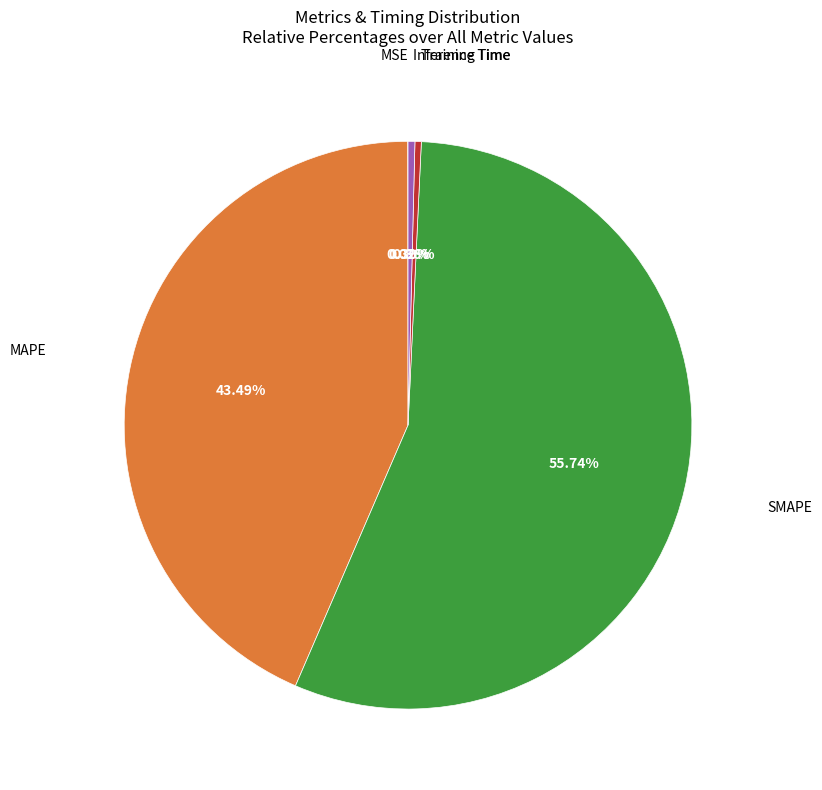

Is there a majority slice in this chart?

Yes